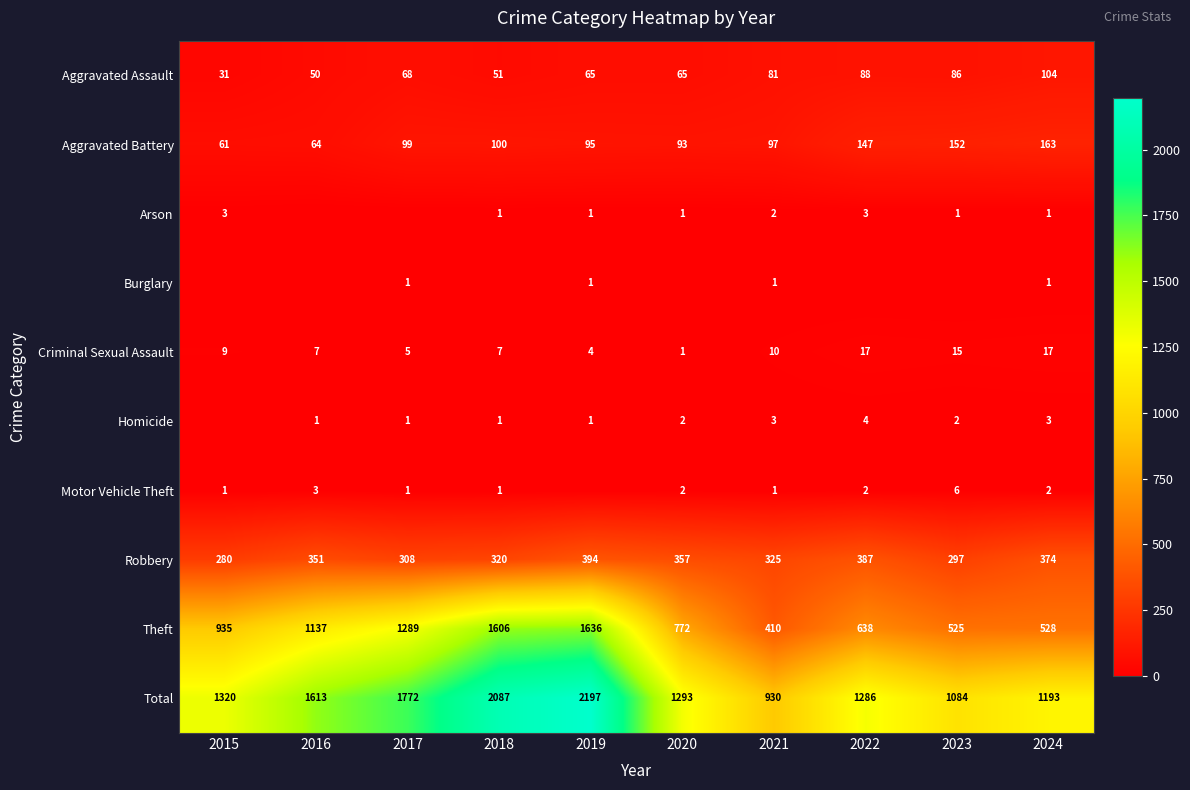

Is it true that Aggravated Assault equals 20 at 2019?

False